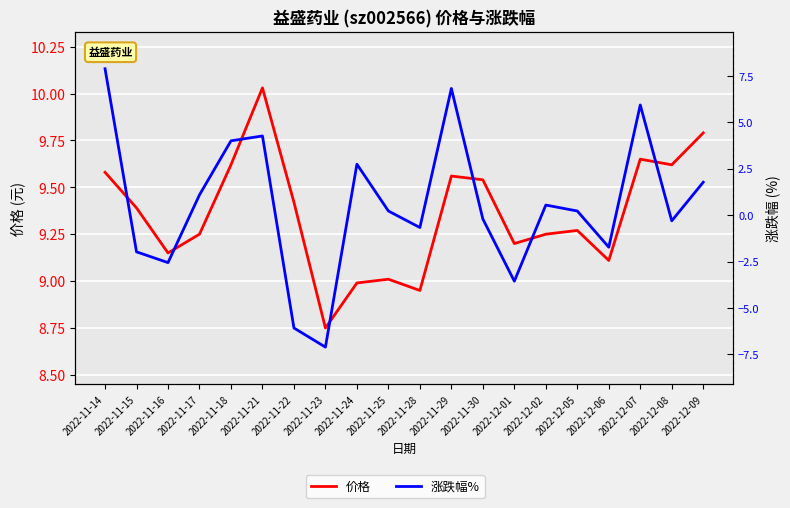

Reading right to left, extract all data points from this chart.

价格: 9.8	9.6	9.7	9.1	9.3	9.2	9.2	9.5	9.6	8.9	9.0	9.0	8.8	9.4	10.0	9.6	9.2	9.2	9.4	9.6
涨跌幅%: 1.8	-0.3	5.9	-1.7	0.2	0.5	-3.6	-0.2	6.8	-0.7	0.2	2.7	-7.1	-6.1	4.3	4.0	1.1	-2.6	-2.0	7.9